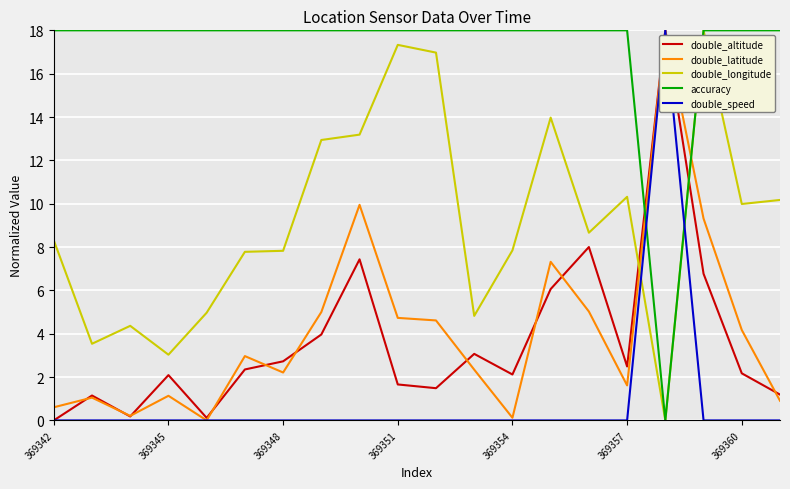

Which series has the largest total across all categories?

accuracy